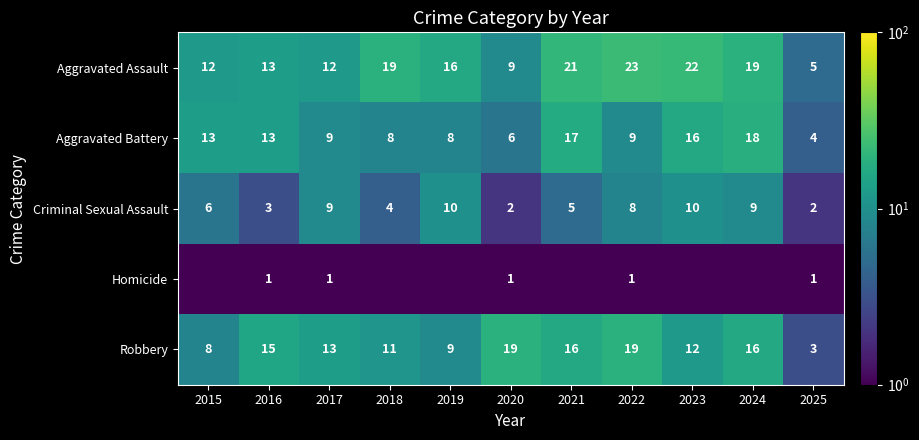

What is the average value of the Aggravated Battery series?

11.0